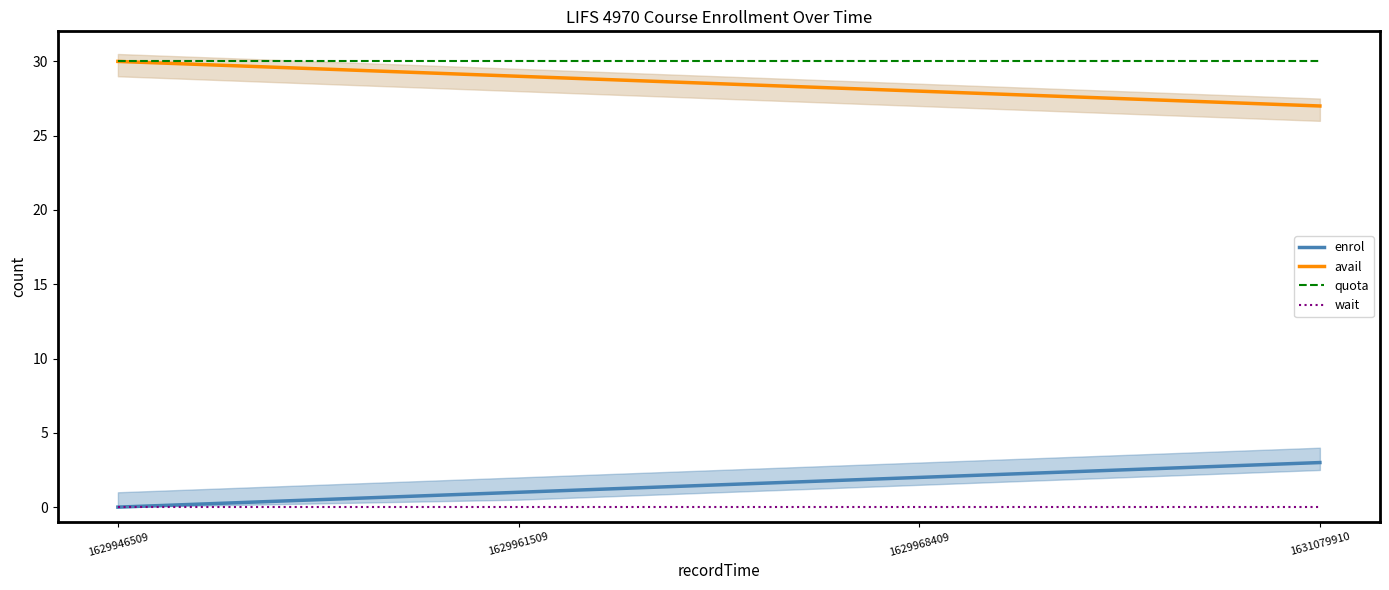

At which category is the sum across all series the highest?

1629946509